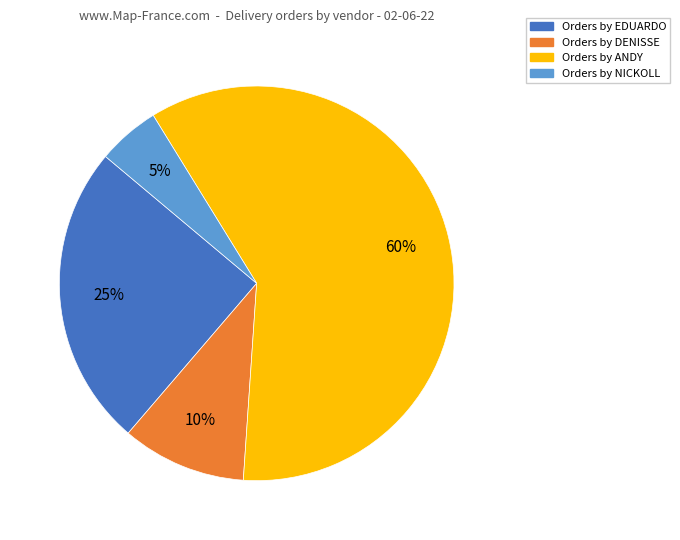

Count the number of slices in the pie.

4